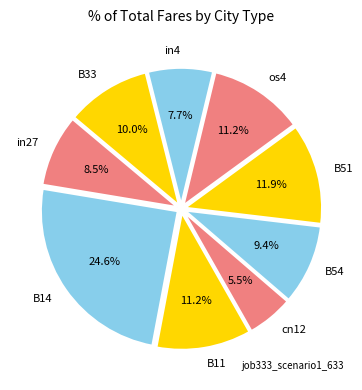

To the nearest percent, what is the difference between the B54 and B51 slice percentages?

2%